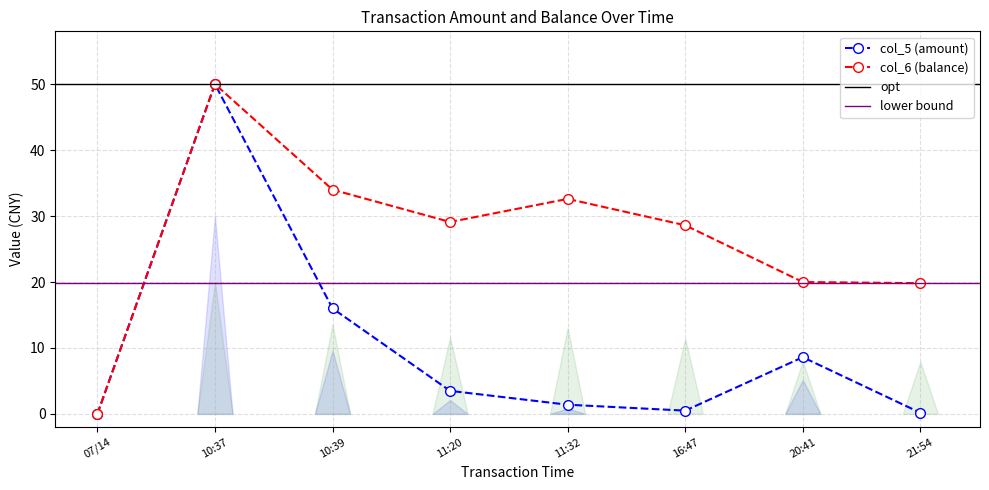

True or false: col_5 (amount) and col_6 (balance) intersect in this chart.

False